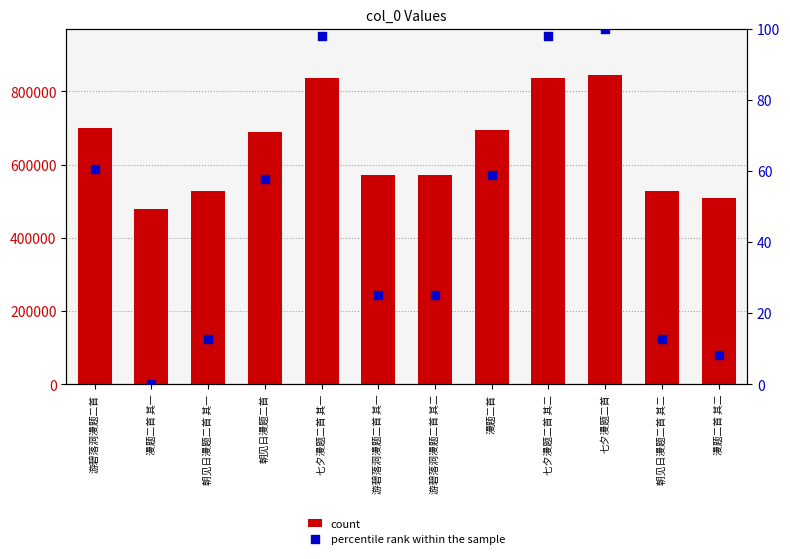

What are all the series names shown in the legend?

count, percentile rank within the sample